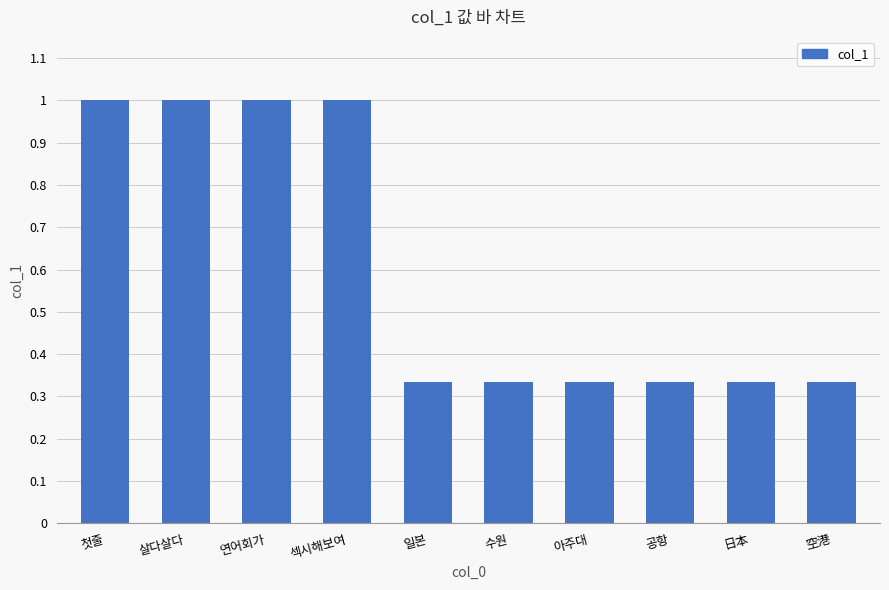

What position from the left is 살다살다?

2